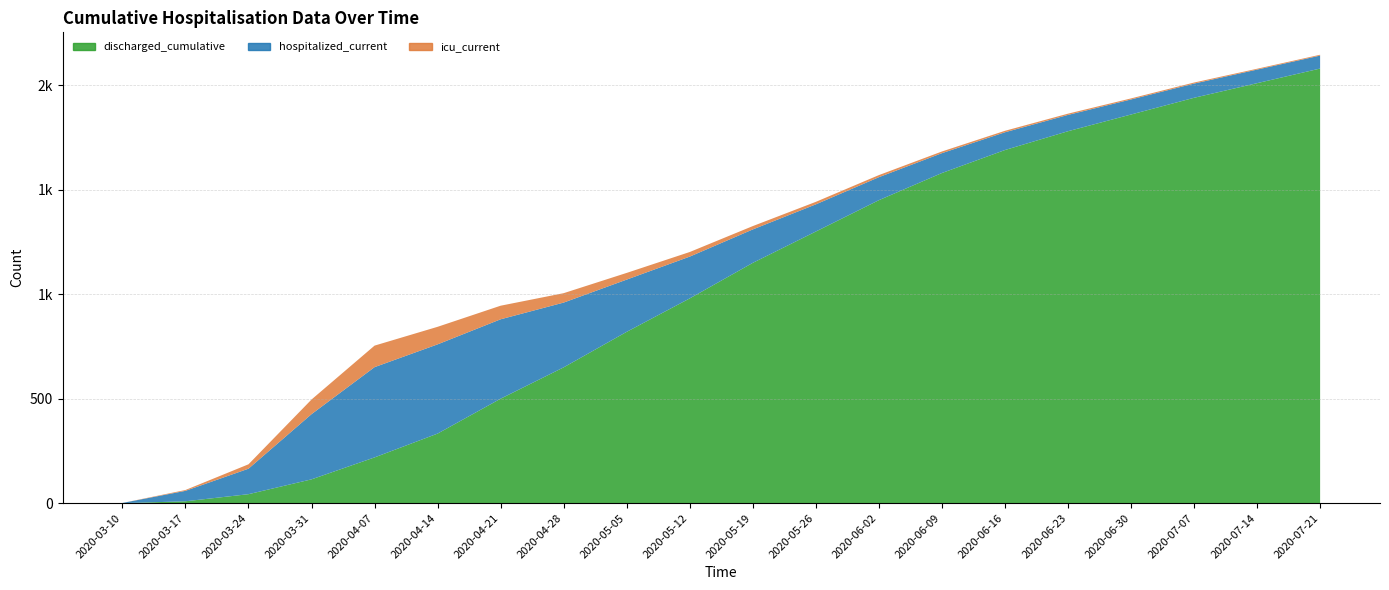

Between which two adjacent categories do hospitalized_current and discharged_cumulative first intersect?

2020-04-14 and 2020-04-21